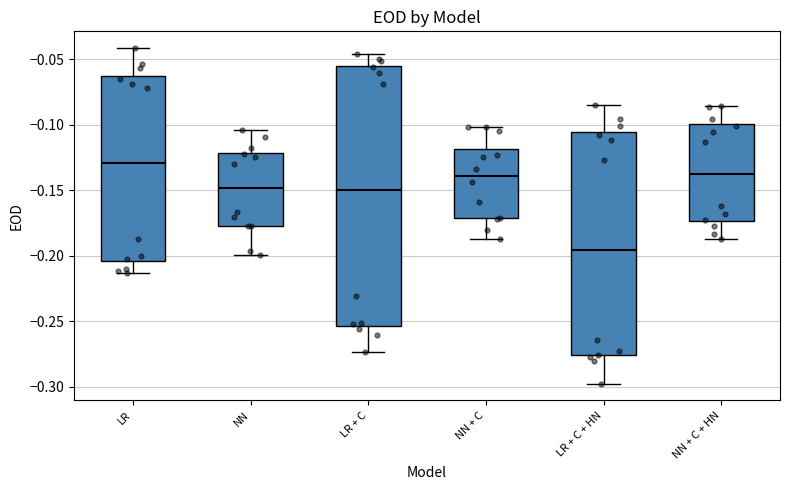

Which box's median line is the lowest?

LR + C + HN